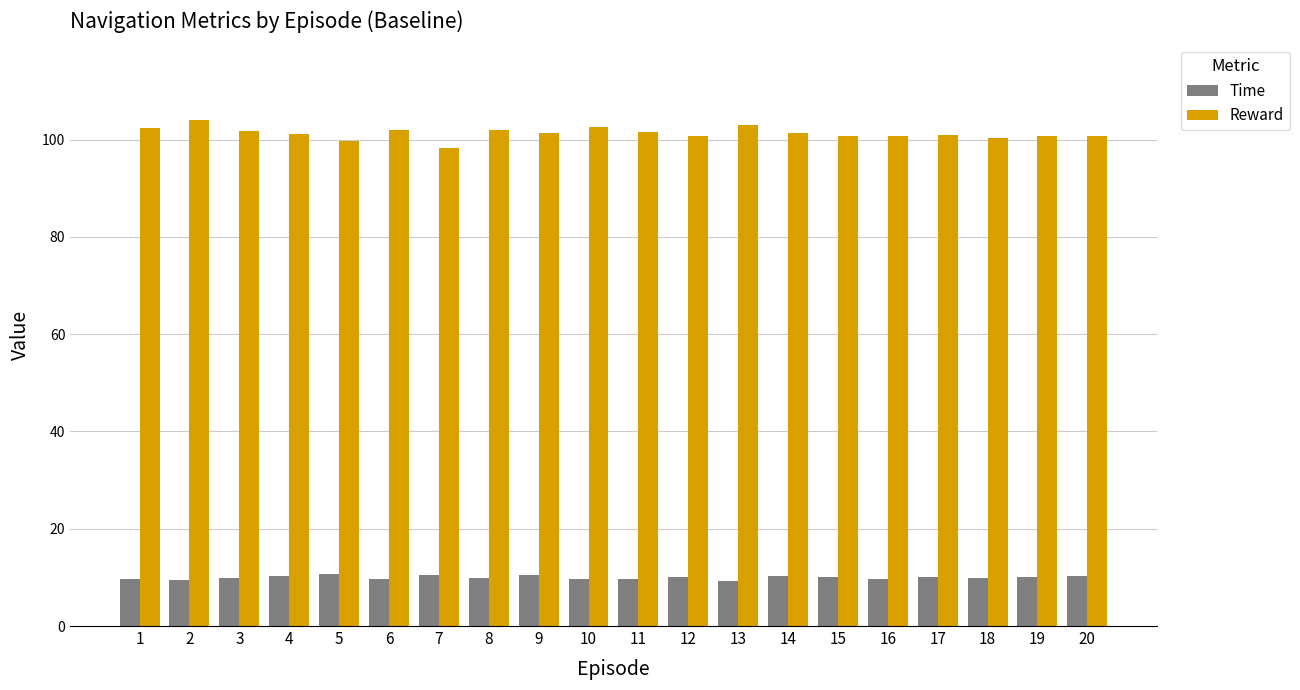

The Reward series shows 102.5 at 1. True or false?

True